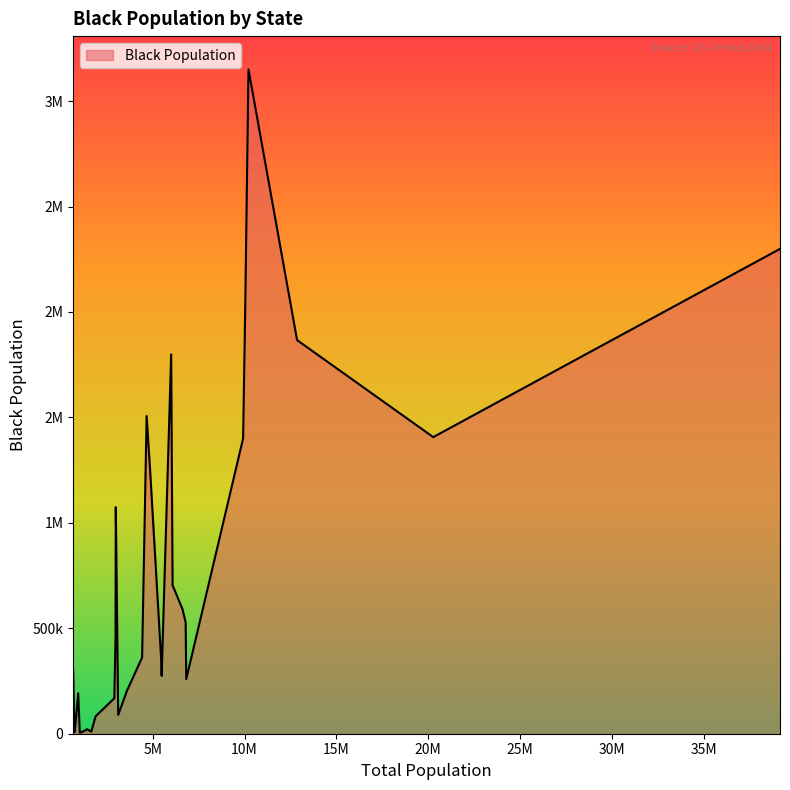

Does the chart have visible grid lines?

No